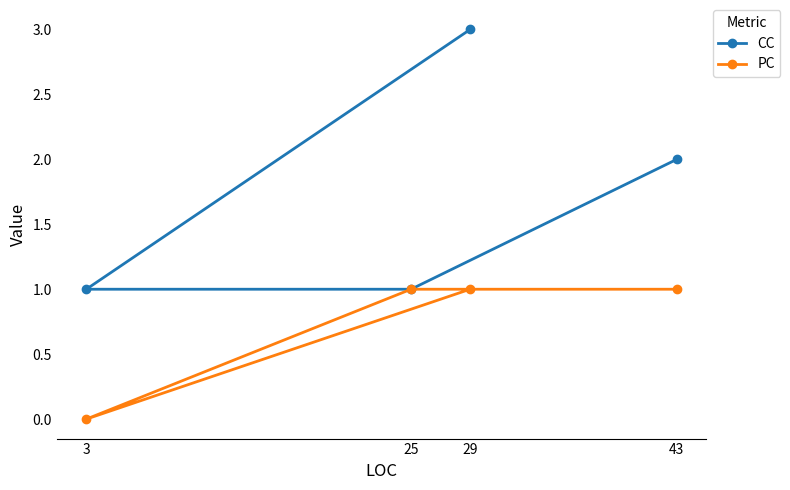

True or false: CC and PC cross at least once.

False